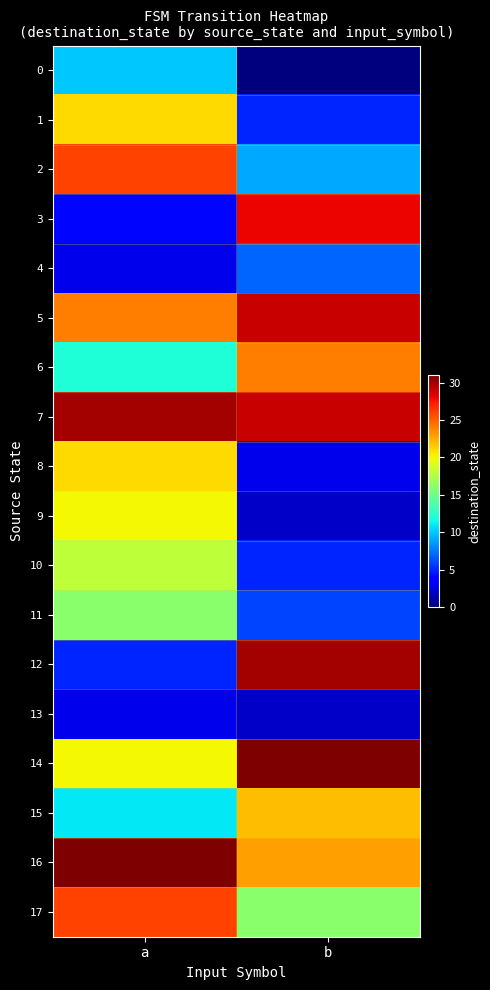

Which has a higher value, b or a?

a